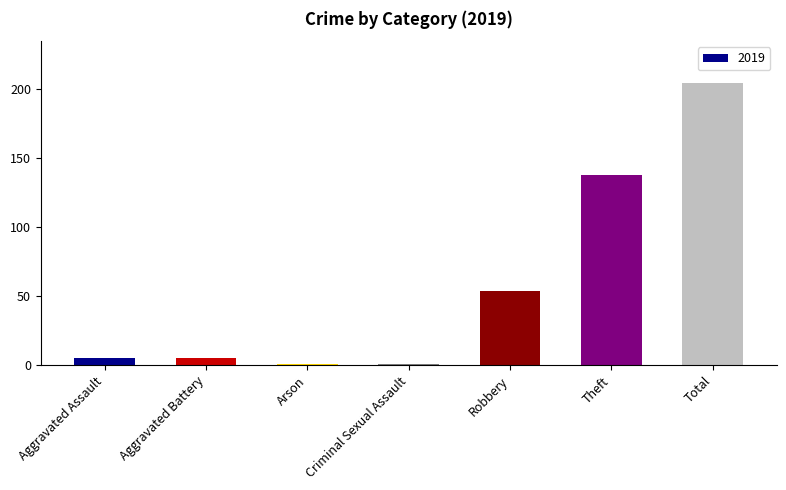

What is the difference between the maximum and minimum values?

203